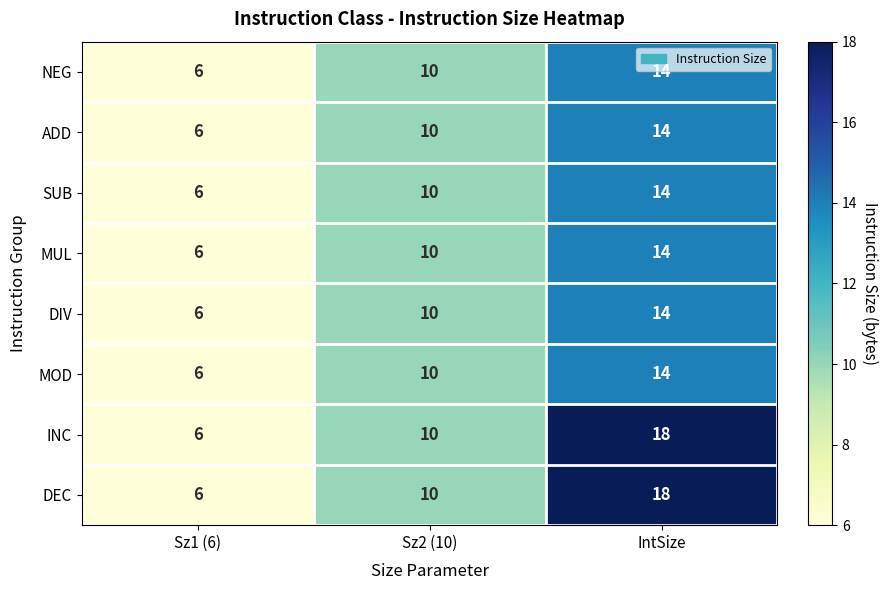

List the labels in order of SUB value, smallest first.

Sz1 (6), Sz2 (10), IntSize